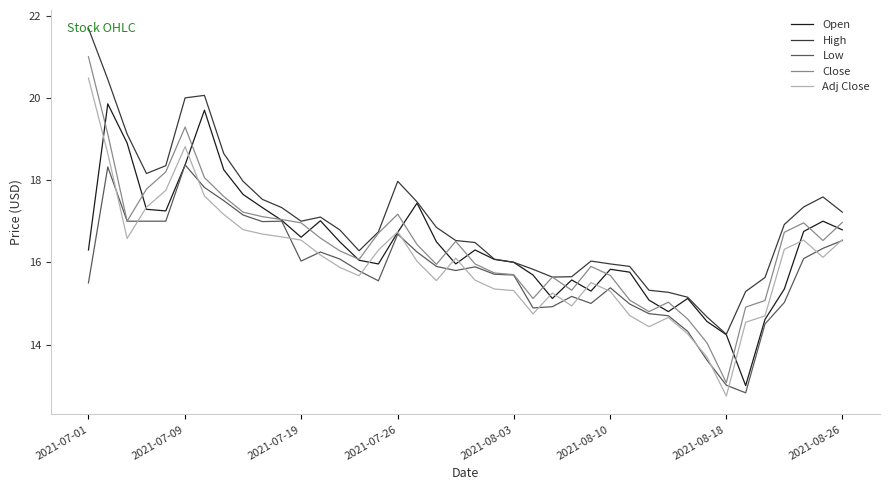

What is the difference between the maximum and second lowest values in the High series?

7.0